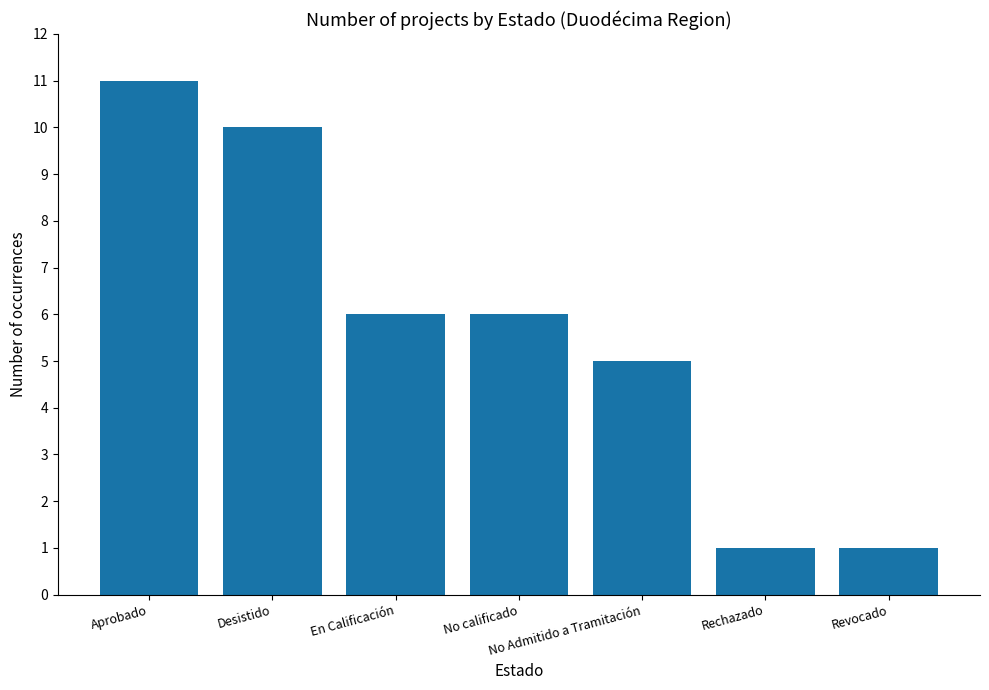

The value at Aprobado is 16. True or false?

False